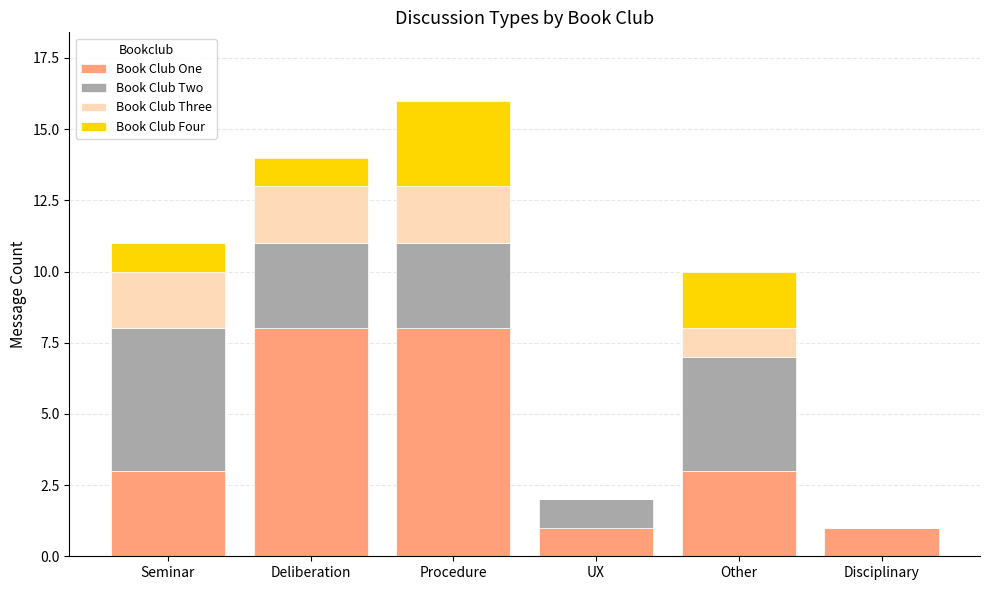

What are all the series names shown in the legend?

Book Club One, Book Club Two, Book Club Three, Book Club Four